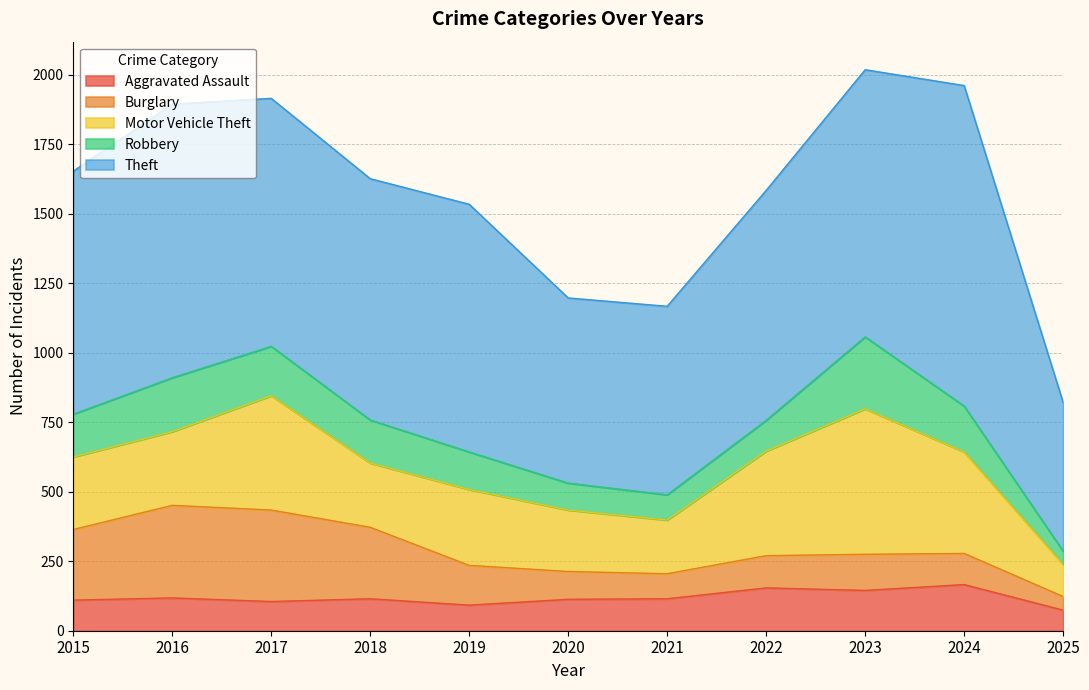

Reading left to right, what are all the values shown in this chart?

Aggravated Assault: 2015=110	2016=118	2017=105	2018=115	2019=92	2020=113	2021=115	2022=154	2023=145	2024=166	2025=74
Burglary: 2015=254	2016=333	2017=329	2018=257	2019=143	2020=100	2021=90	2022=116	2023=130	2024=112	2025=49
Motor Vehicle Theft: 2015=261	2016=265	2017=411	2018=231	2019=273	2020=221	2021=193	2022=376	2023=523	2024=365	2025=116
Robbery: 2015=154	2016=194	2017=178	2018=155	2019=135	2020=97	2021=91	2022=111	2023=259	2024=165	2025=47
Theft: 2015=874	2016=984	2017=892	2018=868	2019=891	2020=666	2021=678	2022=827	2023=961	2024=1153	2025=535